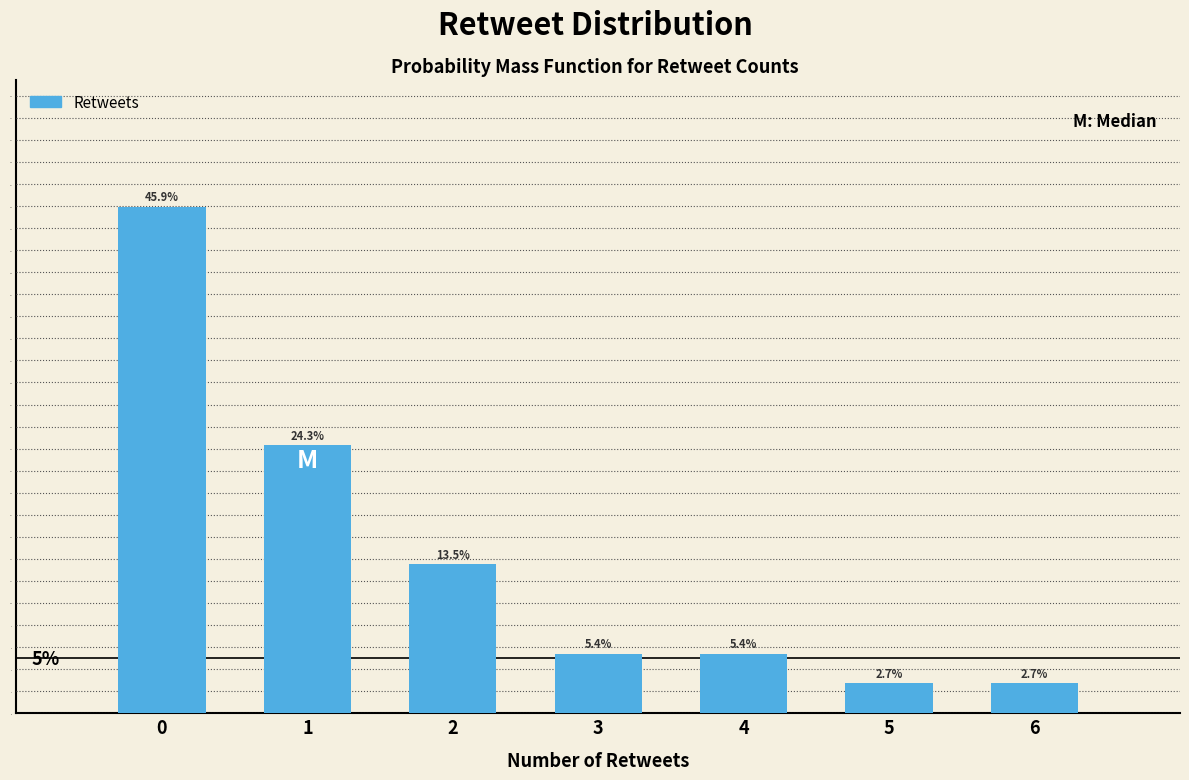

Reading right to left, what are all the values shown in this chart?

6=2.7	5=2.7	4=5.4	3=5.4	2=13.5	1=24.3	0=45.9